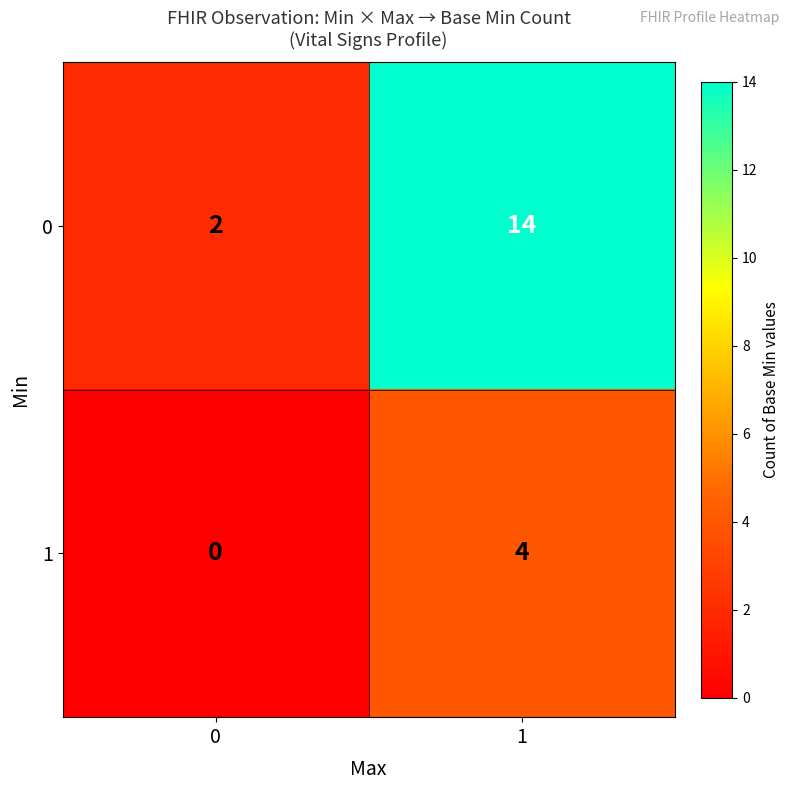

List the series in order of their peak value, lowest first.

1, 0